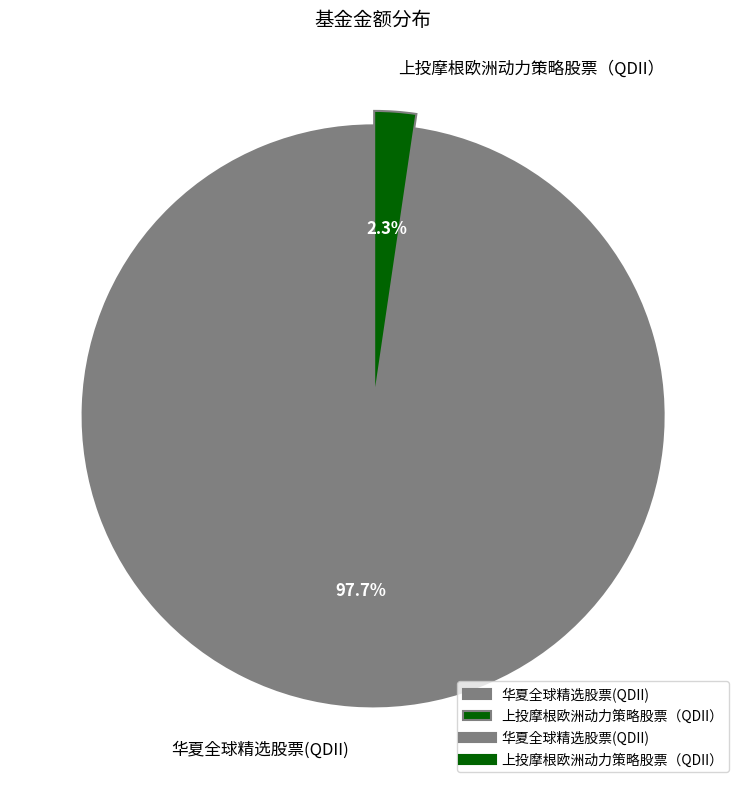

Which slice is the smallest?

上投摩根欧洲动力策略股票（QDII）